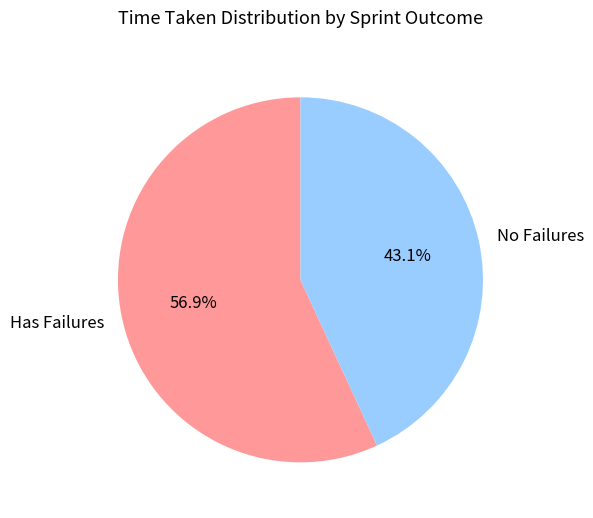

Does any single category account for the majority?

Yes